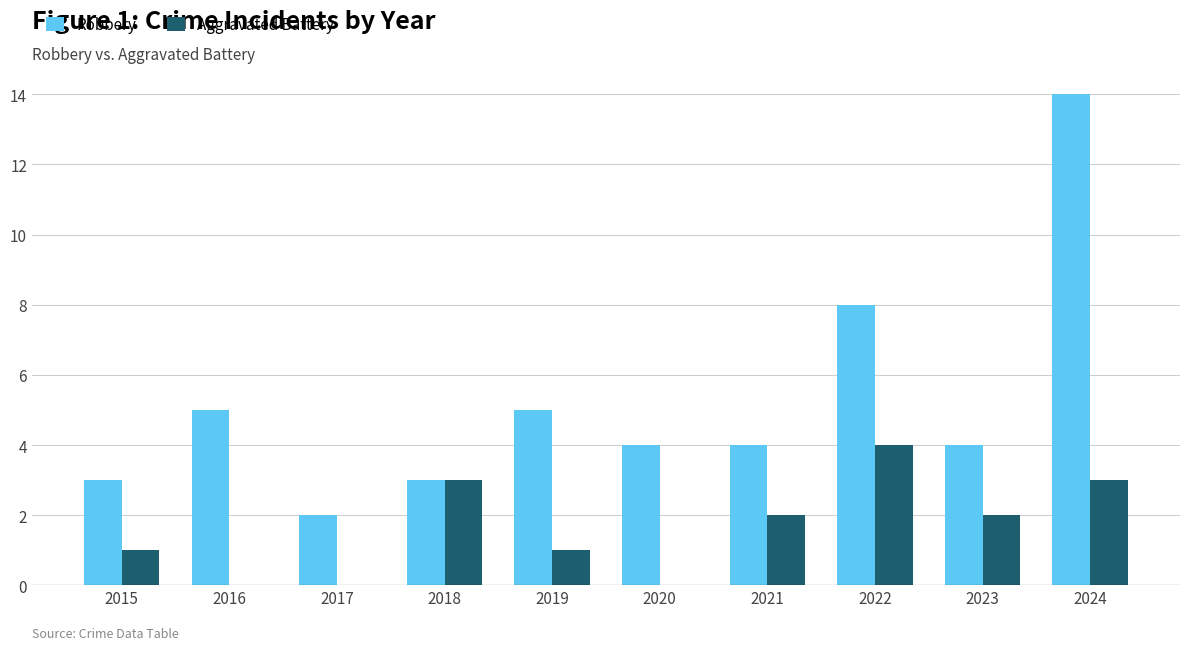

What is the sum of all Robbery values?

52